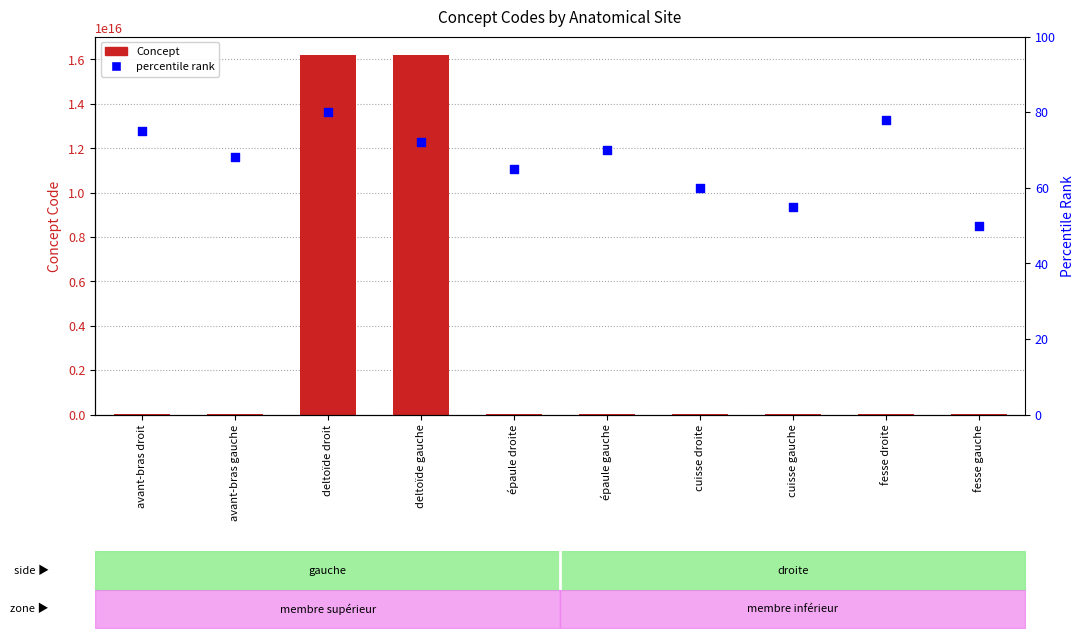

Which series contains the lowest Y value?

percentile rank